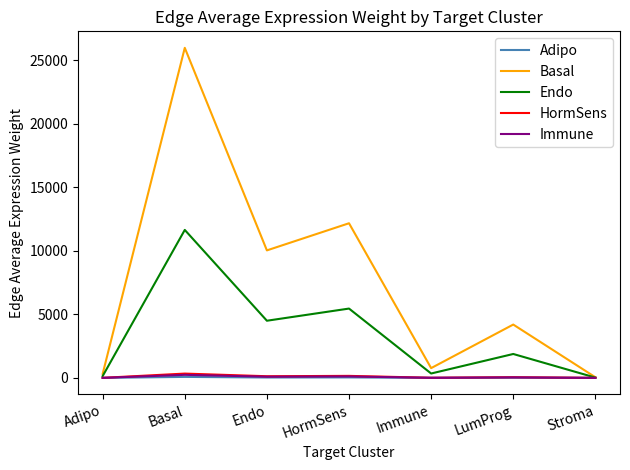

Which series has the largest total across all categories?

Basal